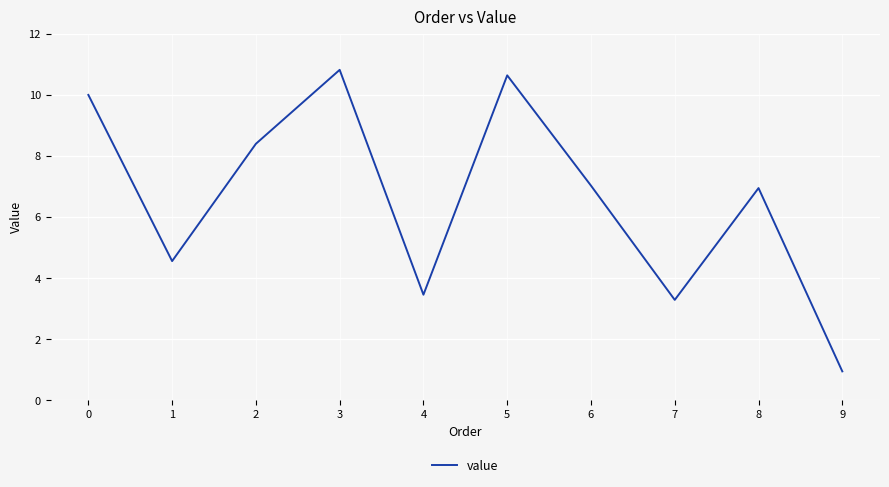

Is it true that the value at 3 is 17.6?

False